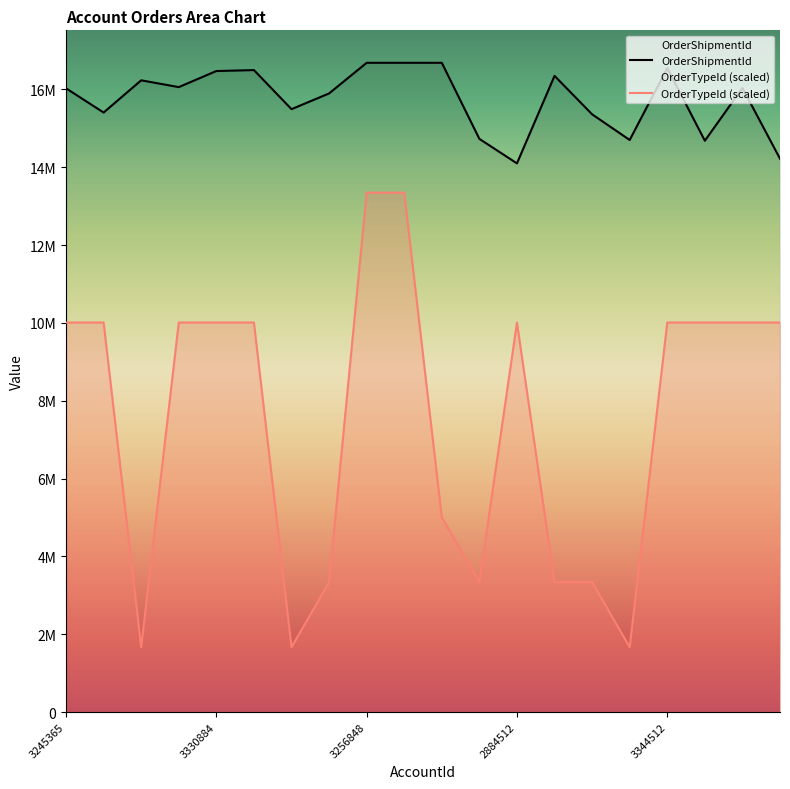

What is the difference between the maximum and minimum values in the OrderTypeId (scaled) series?

11678302.3